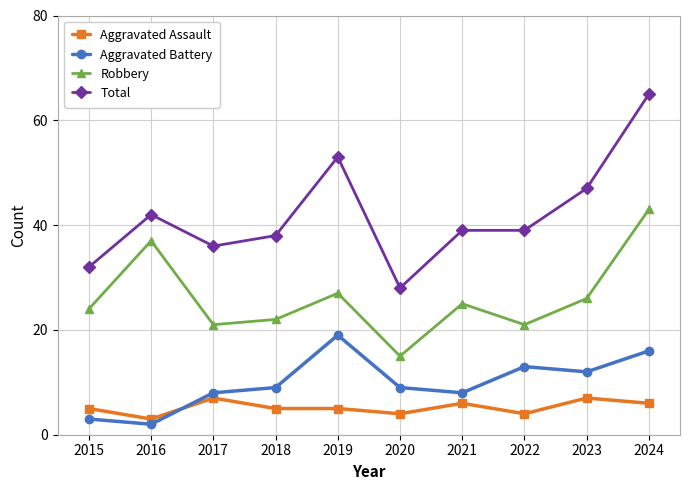

Count the number of data series in this chart.

4